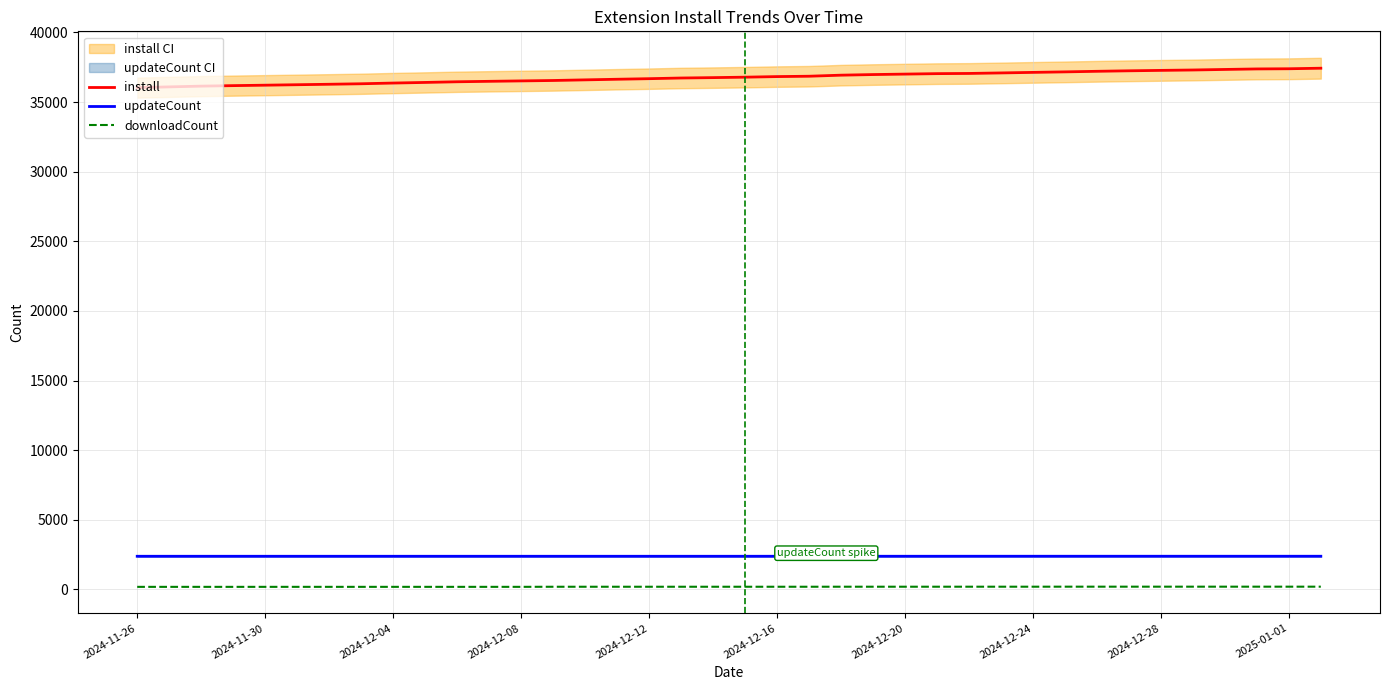

The value of updateCount at 2024-12-16 is 910. True or false?

False